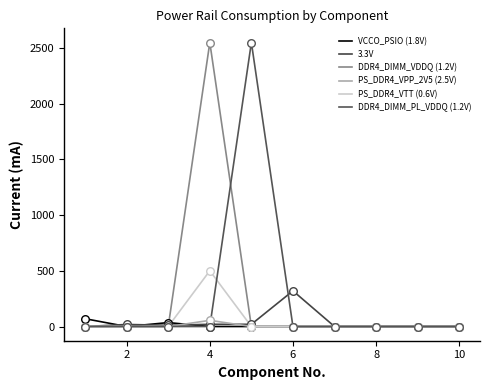

At how many categories does at least one series exceed 99?

3